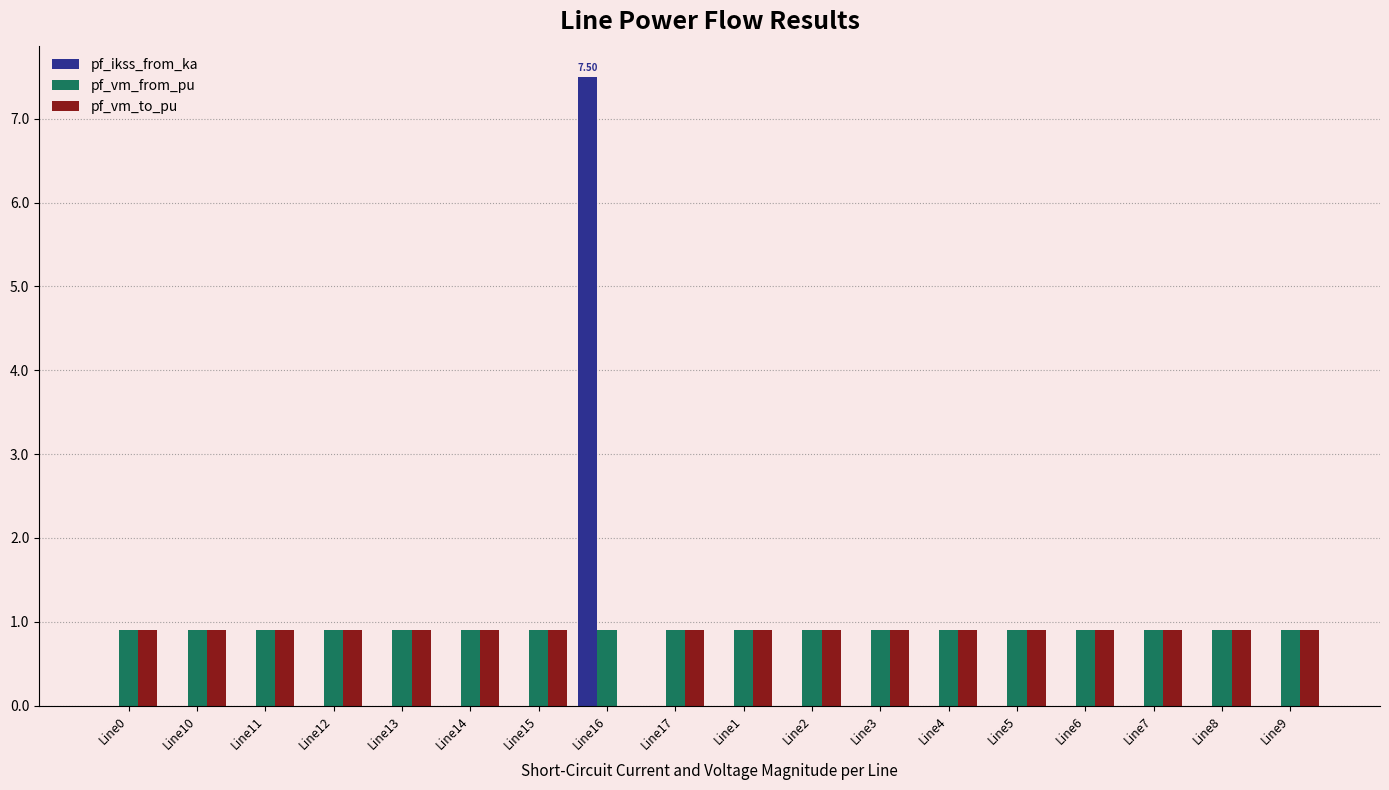

The pf_ikss_from_ka series shows -3.1 at Line17. True or false?

False